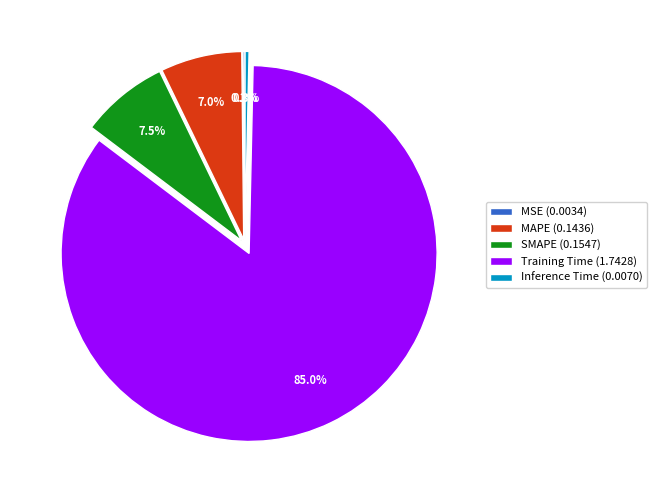

What is the total percentage of MAPE and Inference Time?

7.3%